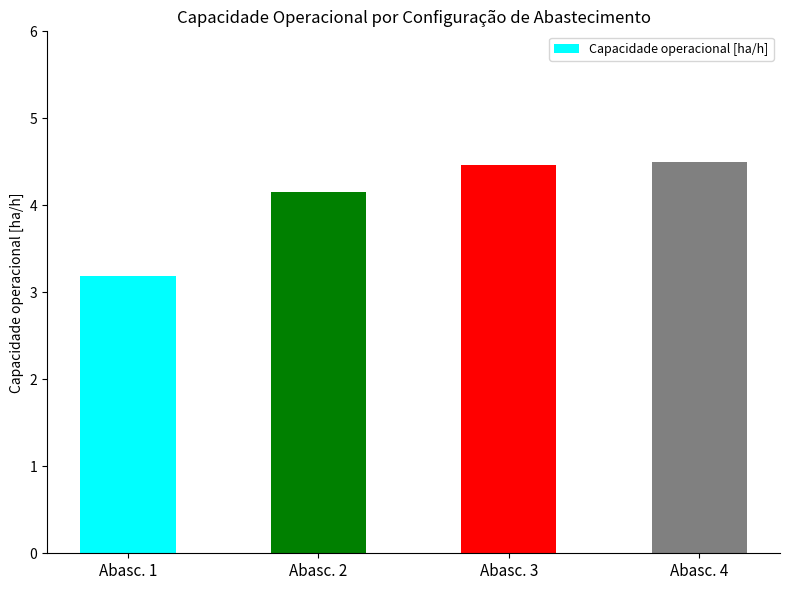

How many data points are less than 4?

1